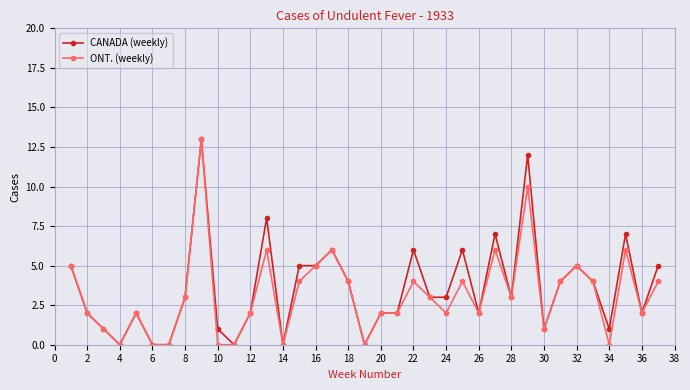

How many categories are shown in the chart?

37